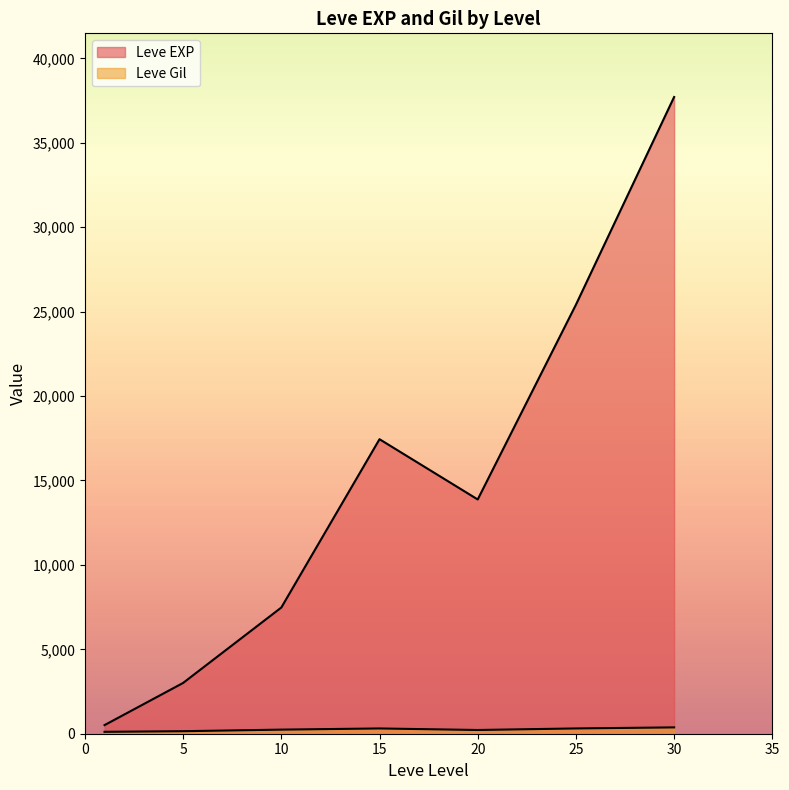

How many lines are shown in the chart?

2